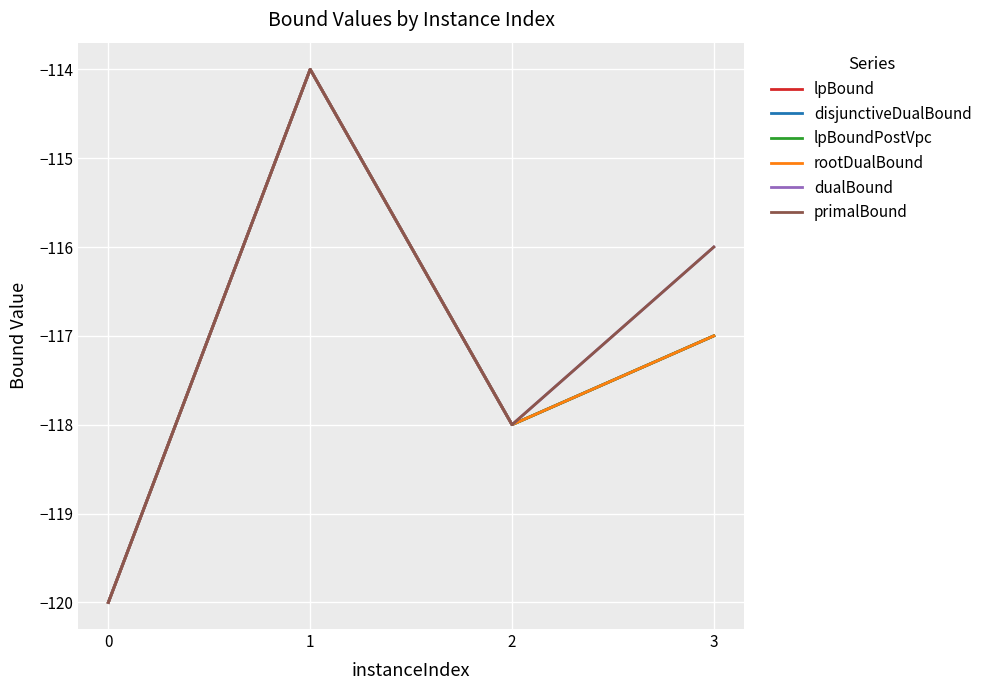

Does the chart have visible grid lines?

Yes